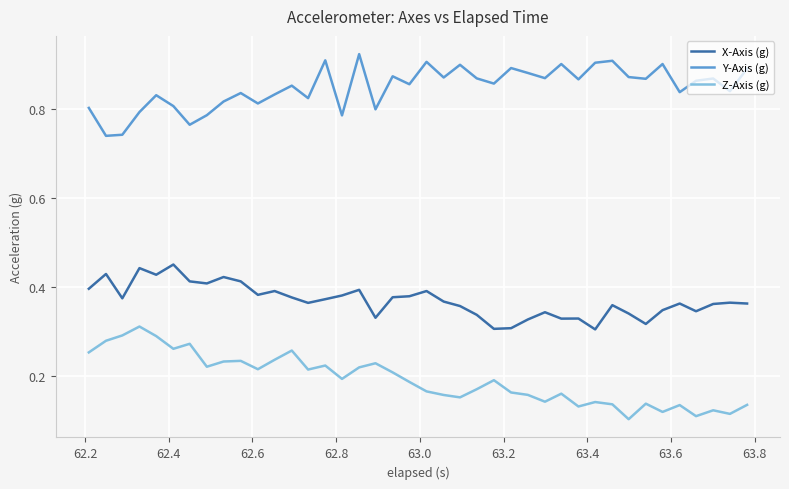

True or false: Y-Axis (g) and X-Axis (g) intersect in this chart.

False